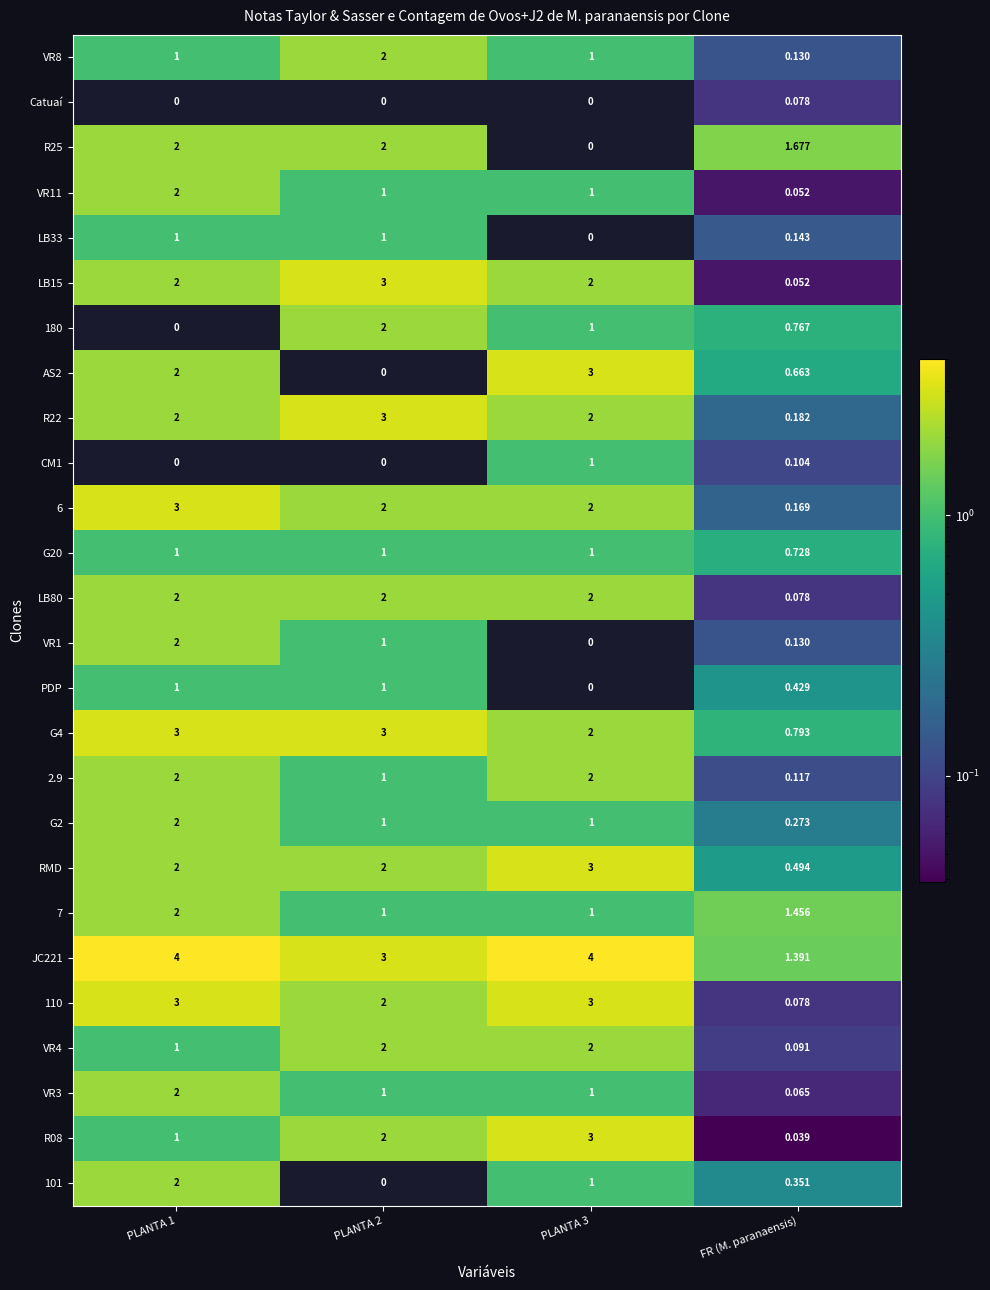

Is the value of R25 at PLANTA 2 greater than the value of VR1 at FR (M. paranaensis)?

Yes